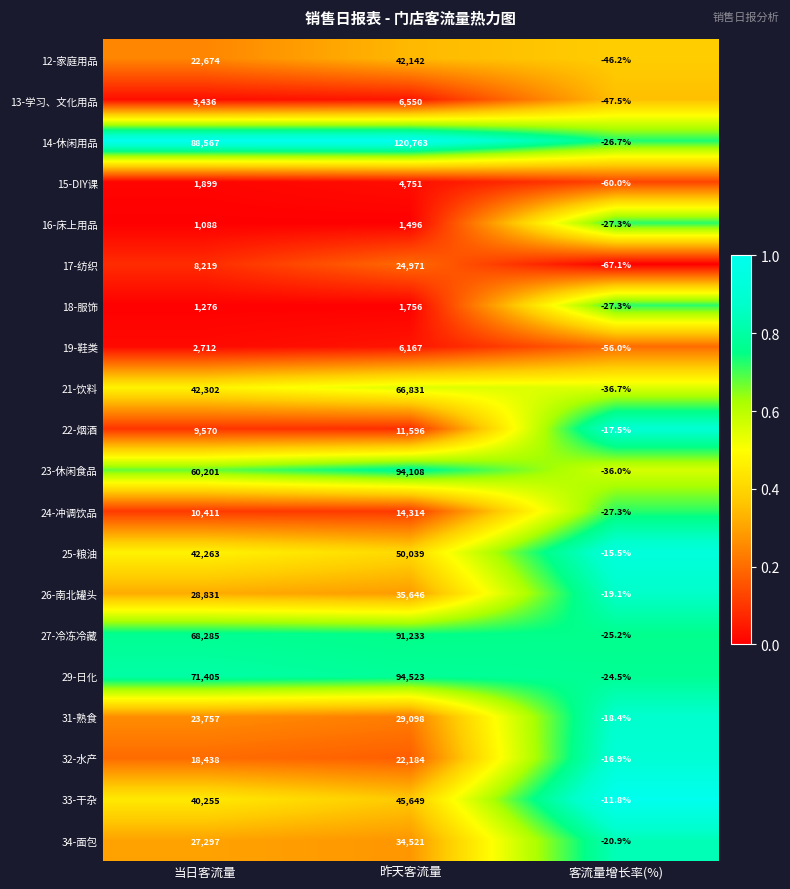

Rank the series by their maximum value, from highest to lowest.

14-休闲用品, 29-日化, 23-休闲食品, 27-冷冻冷藏, 21-饮料, 25-粮油, 33-干杂, 12-家庭用品, 26-南北罐头, 34-面包, 31-熟食, 17-纺织, 32-水产, 24-冲调饮品, 22-烟酒, 13-学习、文化用品, 19-鞋类, 15-DIY课, 18-服饰, 16-床上用品